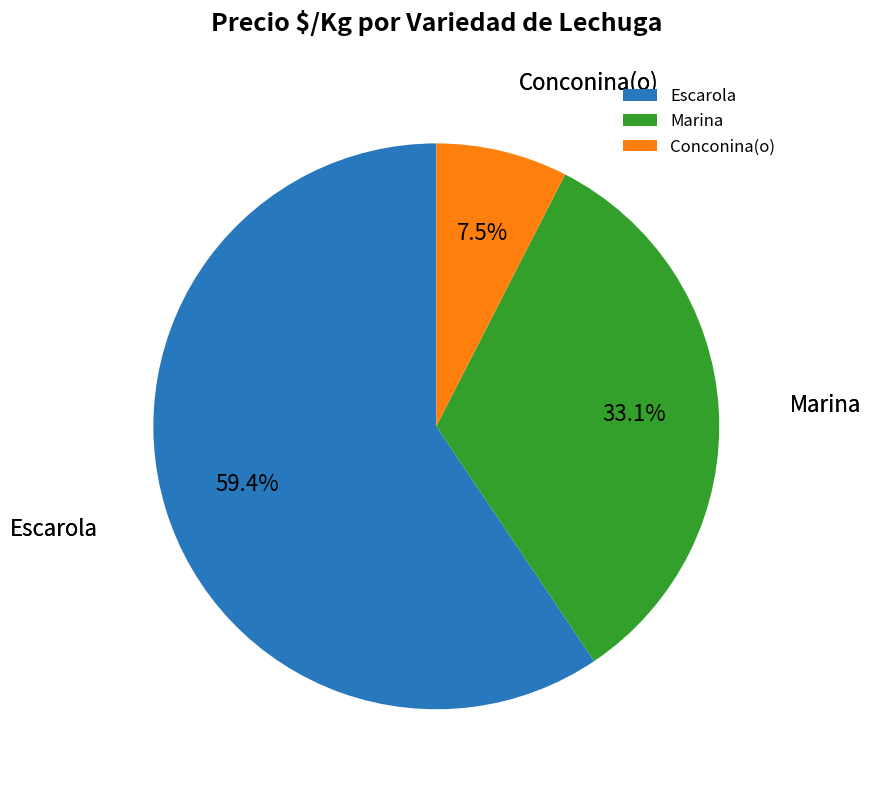

Which has a higher value, Escarola or Conconina(o)?

Escarola